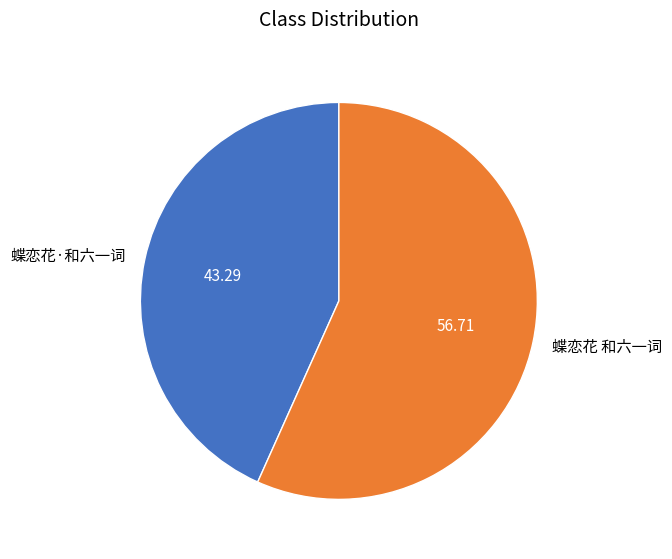

Combined, do 蝶恋花·和六一词 and 蝶恋花 和六一词 account for over 50%?

Yes